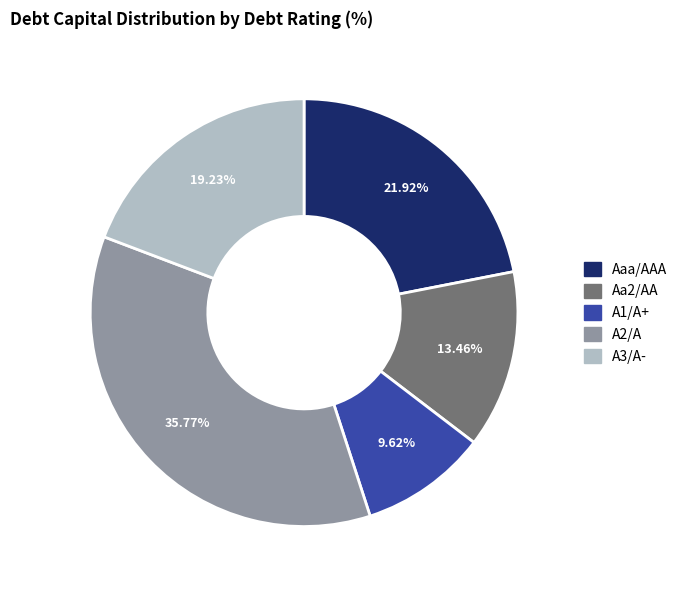

To the nearest percent, what is the difference between the largest and smallest slice percentages?

26%